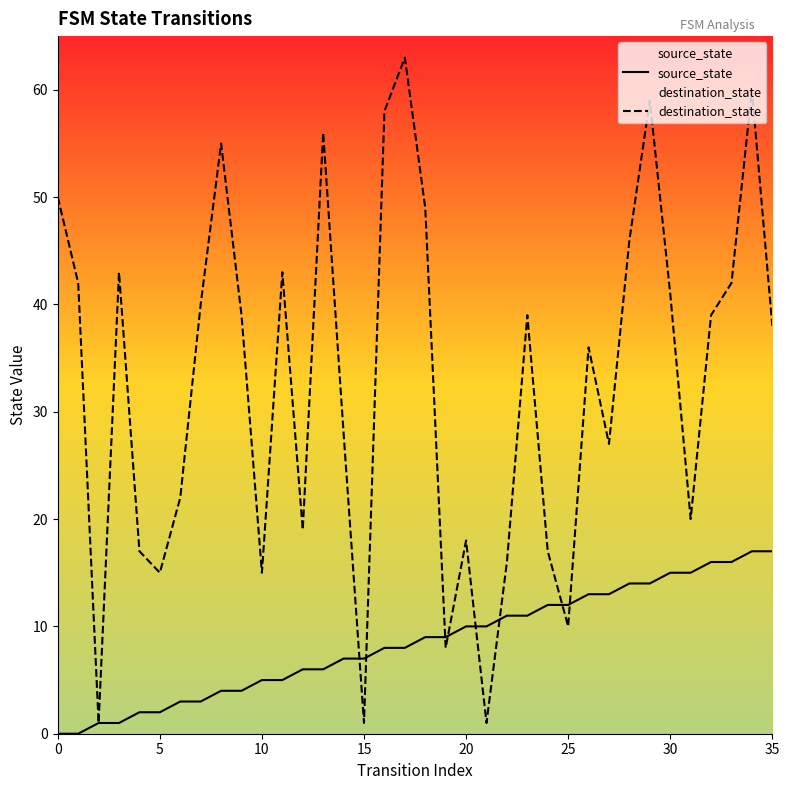

Is the value of destination_state at 30 greater than the value of source_state at 14?

Yes